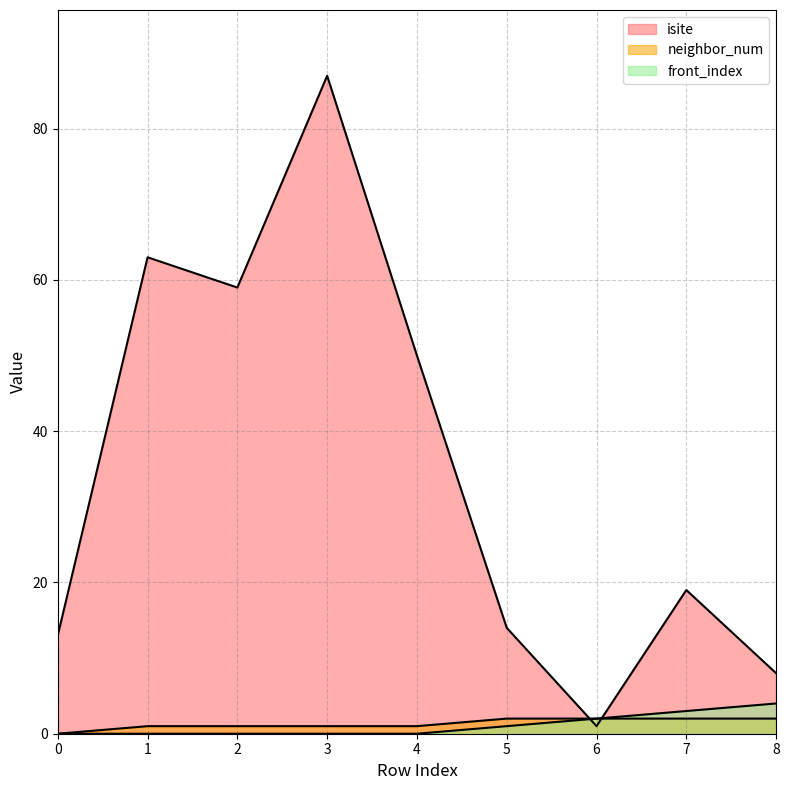

The front_index series shows 2 at 3. True or false?

False